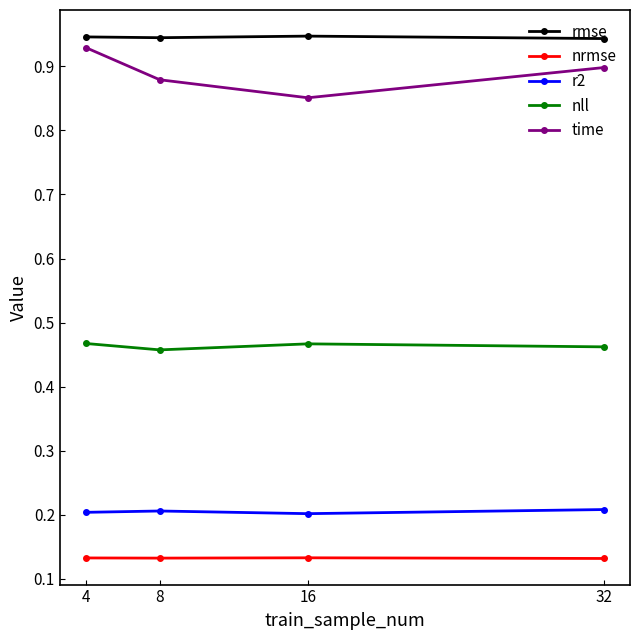

What is the total value across all series at 4?

2.7